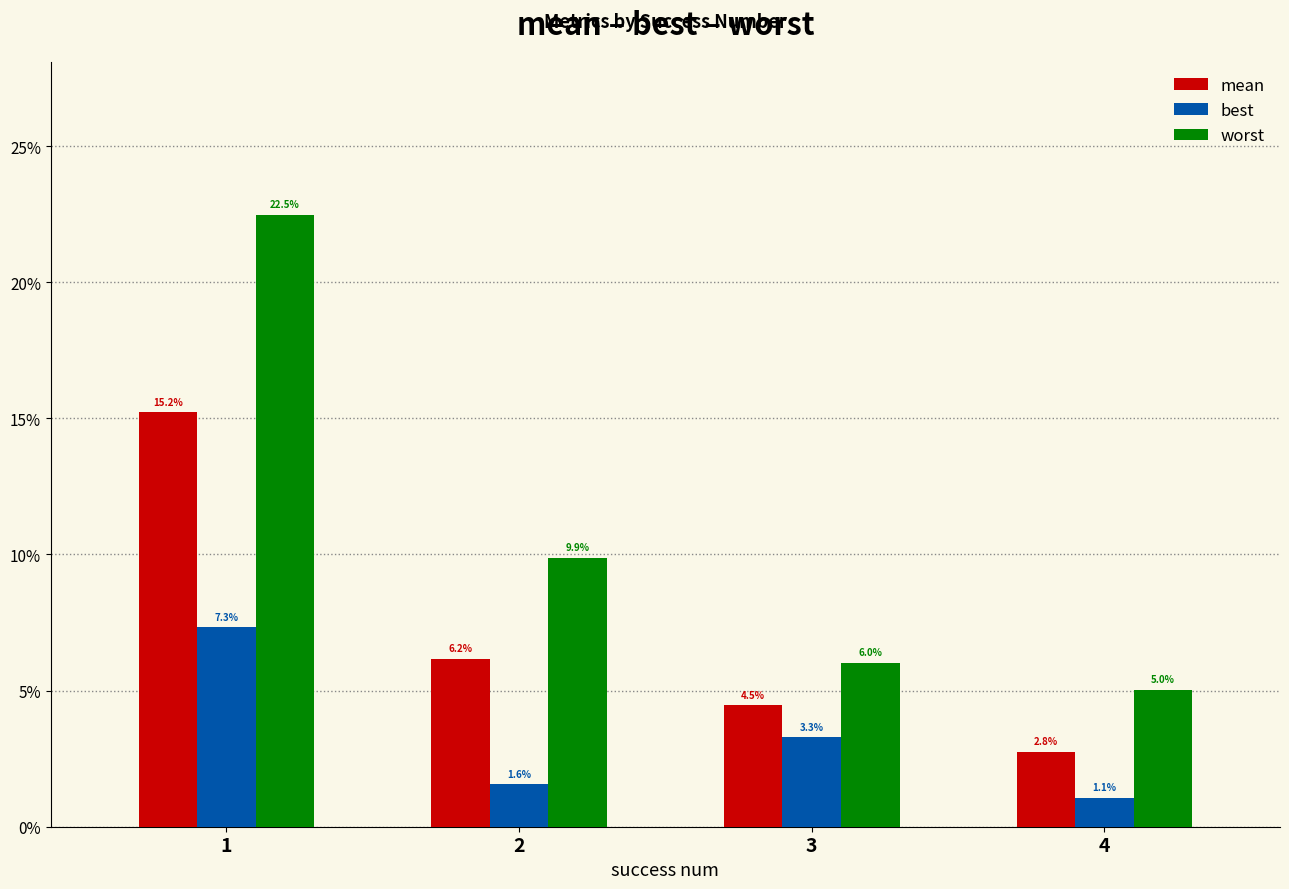

Rank the categories by mean value from highest to lowest.

1, 2, 3, 4